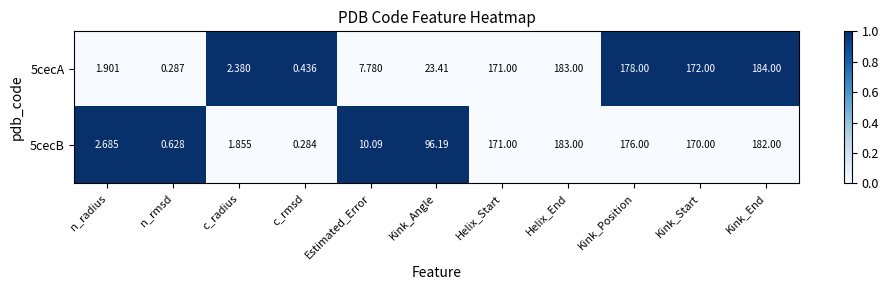

Rank the categories by 5cecB value from highest to lowest.

Helix_End, Kink_End, Kink_Position, Helix_Start, Kink_Start, Kink_Angle, Estimated_Error, n_radius, c_radius, n_rmsd, c_rmsd